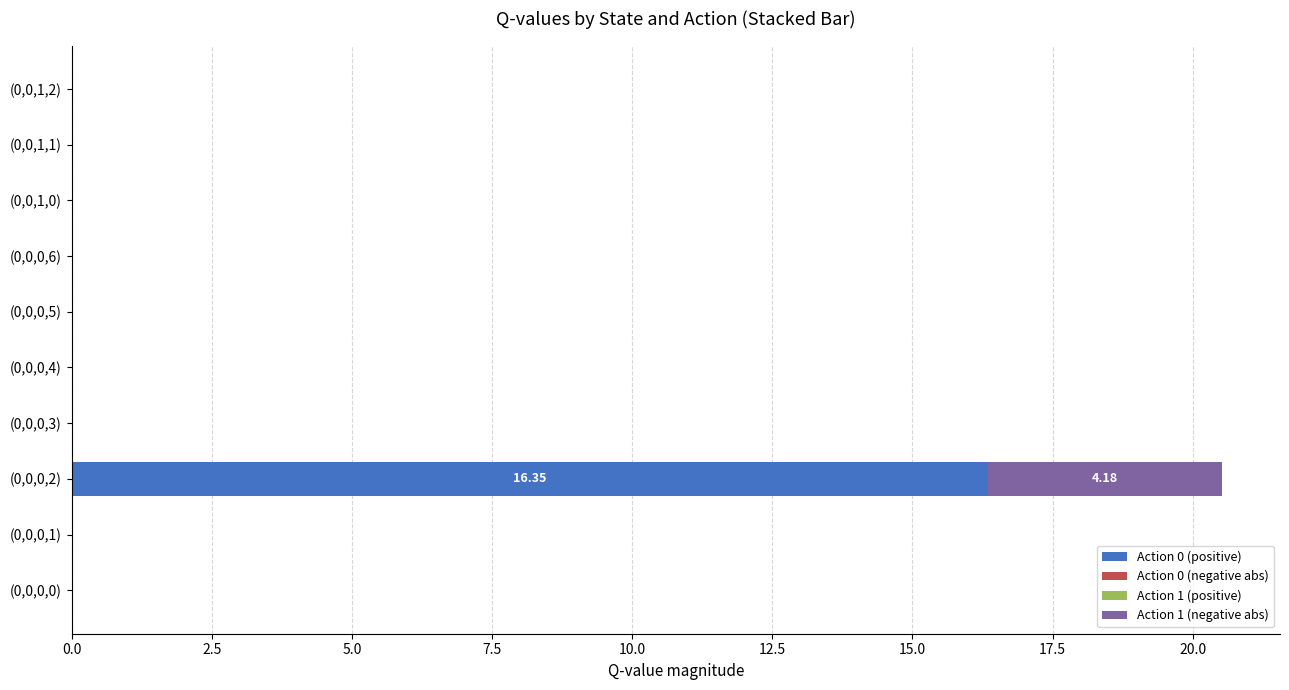

What is the sum of the Action 0 (positive) values at (0,0,0,5) and (0,0,0,2)?

16.3